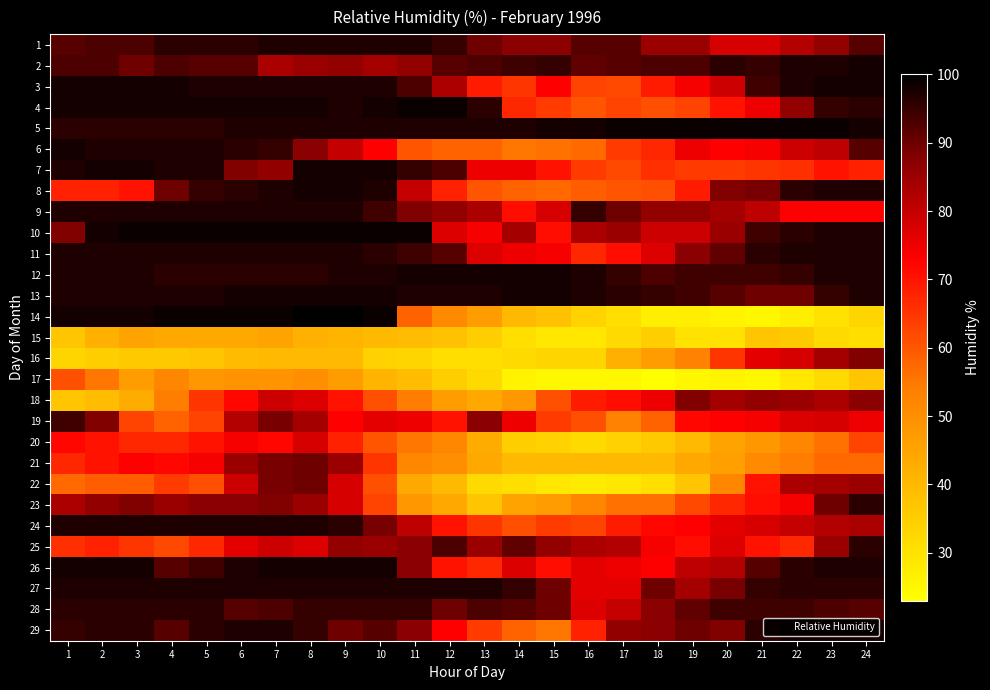

Reading left to right, list all the values displayed in this chart.

1: 1=92	2=93	3=93	4=96	5=96	6=96	7=97	8=97	9=97	10=97	11=97	12=95	13=90	14=87	15=87	16=92	17=92	18=85	19=85	20=78	21=78	22=82	23=86	24=92
2: 1=93	2=93	3=90	4=93	5=92	6=92	7=83	8=85	9=86	10=84	11=86	12=92	13=93	14=94	15=95	16=91	17=92	18=93	19=93	20=96	21=95	22=97	23=97	24=98
3: 1=98	2=98	3=98	4=98	5=97	6=97	7=97	8=97	9=97	10=97	11=93	12=83	13=69	14=65	15=73	16=63	17=62	18=69	19=74	20=79	21=94	22=97	23=98	24=98
4: 1=98	2=98	3=98	4=98	5=98	6=98	7=98	8=98	9=97	10=98	11=99	12=99	13=96	14=67	15=64	16=60	17=63	18=61	19=63	20=70	21=75	22=86	23=95	24=96
5: 1=96	2=96	3=96	4=96	5=96	6=97	7=97	8=97	9=97	10=97	11=97	12=97	13=97	14=97	15=98	16=98	17=99	18=99	19=99	20=99	21=99	22=99	23=99	24=98
6: 1=98	2=97	3=97	4=97	5=97	6=96	7=95	8=87	9=80	10=73	11=60	12=58	13=58	14=55	15=56	16=57	17=64	18=67	19=75	20=73	21=74	22=79	23=81	24=92
7: 1=97	2=98	3=98	4=97	5=97	6=88	7=86	8=98	9=98	10=98	11=95	12=93	13=75	14=75	15=70	16=64	17=62	18=66	19=64	20=64	21=65	22=66	23=70	24=68
8: 1=68	2=68	3=70	4=90	5=95	6=96	7=97	8=98	9=98	10=97	11=80	12=68	13=60	14=58	15=57	16=59	17=60	18=61	19=69	20=88	21=89	22=96	23=97	24=97
9: 1=97	2=97	3=97	4=97	5=97	6=97	7=97	8=97	9=97	10=94	11=88	12=86	13=83	14=71	15=78	16=95	17=90	18=86	19=86	20=84	21=81	22=73	23=73	24=73
10: 1=88	2=98	3=99	4=99	5=99	6=99	7=99	8=99	9=99	10=99	11=99	12=77	13=74	14=84	15=71	16=83	17=85	18=79	19=79	20=85	21=94	22=96	23=97	24=97
11: 1=97	2=97	3=97	4=97	5=97	6=97	7=97	8=97	9=97	10=96	11=94	12=92	13=77	14=75	15=74	16=67	17=71	18=77	19=87	20=91	21=96	22=97	23=97	24=97
12: 1=97	2=97	3=97	4=96	5=96	6=96	7=96	8=96	9=97	10=97	11=98	12=98	13=98	14=98	15=98	16=97	17=95	18=93	19=94	20=94	21=94	22=95	23=97	24=97
13: 1=97	2=97	3=97	4=97	5=97	6=98	7=98	8=98	9=98	10=98	11=97	12=97	13=97	14=98	15=98	16=97	17=96	18=95	19=94	20=92	21=90	22=90	23=95	24=97
14: 1=98	2=98	3=98	4=99	5=99	6=99	7=99	8=100	9=100	10=99	11=58	12=51	13=47	14=40	15=38	16=34	17=31	18=27	19=27	20=26	21=25	22=27	23=30	24=33
15: 1=37	2=42	3=45	4=44	5=44	6=44	7=45	8=42	9=41	10=40	11=39	12=38	13=35	14=31	15=29	16=29	17=32	18=35	19=30	20=30	21=37	22=36	23=32	24=31
16: 1=33	2=35	3=36	4=36	5=37	6=39	7=40	8=40	9=40	10=34	11=33	12=31	13=31	14=32	15=33	16=33	17=42	18=47	19=53	20=65	21=76	22=78	23=84	24=88
17: 1=61	2=55	3=47	4=52	5=48	6=49	7=49	8=50	9=47	10=41	11=39	12=35	13=32	14=26	15=25	16=25	17=25	18=23	19=25	20=26	21=25	22=29	23=32	24=37
18: 1=37	2=39	3=43	4=54	5=65	6=72	7=79	8=77	9=70	10=61	11=54	12=47	13=44	14=48	15=61	16=69	17=71	18=75	19=88	20=84	21=86	22=85	23=83	24=87
19: 1=94	2=88	3=63	4=58	5=63	6=82	7=89	8=84	9=73	10=76	11=75	12=70	13=87	14=75	15=64	16=61	17=53	18=58	19=72	20=73	21=74	22=77	23=78	24=75
20: 1=72	2=70	3=67	4=67	5=70	6=74	7=72	8=78	9=68	10=60	11=55	12=52	13=43	14=35	15=34	16=32	17=34	18=36	19=40	20=45	21=48	22=52	23=56	24=63
21: 1=67	2=70	3=73	4=72	5=74	6=85	7=89	8=90	9=85	10=65	11=52	12=50	13=44	14=40	15=40	16=40	17=40	18=40	19=44	20=46	21=51	22=54	23=57	24=57
22: 1=57	2=59	3=59	4=64	5=61	6=79	7=89	8=90	9=78	10=61	11=44	12=40	13=32	14=31	15=29	16=28	17=29	18=31	19=37	20=52	21=70	22=83	23=84	24=85
23: 1=83	2=86	3=88	4=85	5=87	6=87	7=88	8=85	9=78	10=63	11=48	12=44	13=37	14=45	15=47	16=52	17=56	18=56	19=62	20=67	21=71	22=74	23=90	24=96
24: 1=97	2=97	3=97	4=97	5=97	6=97	7=97	8=97	9=96	10=89	11=81	12=70	13=65	14=61	15=64	16=63	17=69	18=72	19=73	20=76	21=78	22=80	23=82	24=83
25: 1=66	2=68	3=65	4=62	5=67	6=76	7=79	8=77	9=86	10=85	11=87	12=93	13=85	14=91	15=86	16=83	17=82	18=74	19=71	20=77	21=70	22=67	23=85	24=96
26: 1=98	2=98	3=98	4=92	5=94	6=97	7=98	8=98	9=98	10=98	11=87	12=70	13=67	14=77	15=71	16=76	17=75	18=73	19=81	20=82	21=92	22=96	23=97	24=97
27: 1=97	2=97	3=97	4=97	5=97	6=97	7=97	8=97	9=97	10=97	11=97	12=97	13=97	14=95	15=90	16=76	17=76	18=90	19=84	20=89	21=95	22=96	23=96	24=96
28: 1=96	2=96	3=96	4=96	5=96	6=92	7=93	8=95	9=95	10=95	11=95	12=90	13=93	14=92	15=90	16=77	17=80	18=87	19=91	20=94	21=94	22=94	23=93	24=92
29: 1=95	2=96	3=96	4=92	5=96	6=97	7=97	8=95	9=90	10=92	11=87	12=73	13=64	14=58	15=55	16=68	17=86	18=87	19=90	20=88	21=96	22=98	23=98	24=98